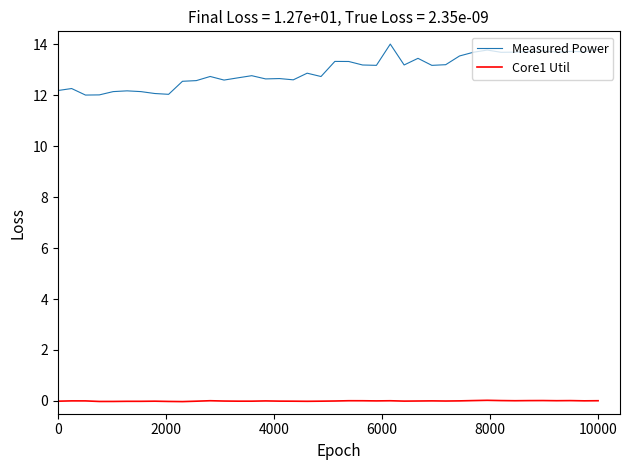

Rank the series by their maximum value, from highest to lowest.

Measured Power, Core1 Util